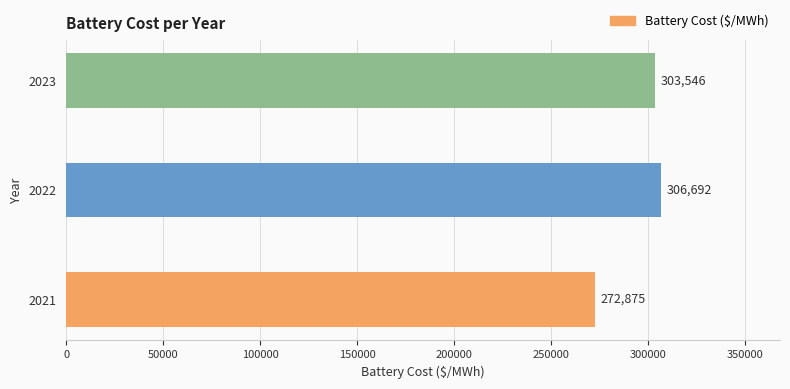

List the labels in order of value, largest first.

2022, 2023, 2021